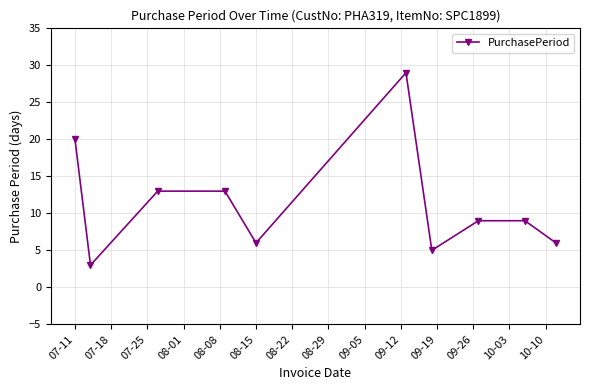

What is the value of the 7th point from the left?

5